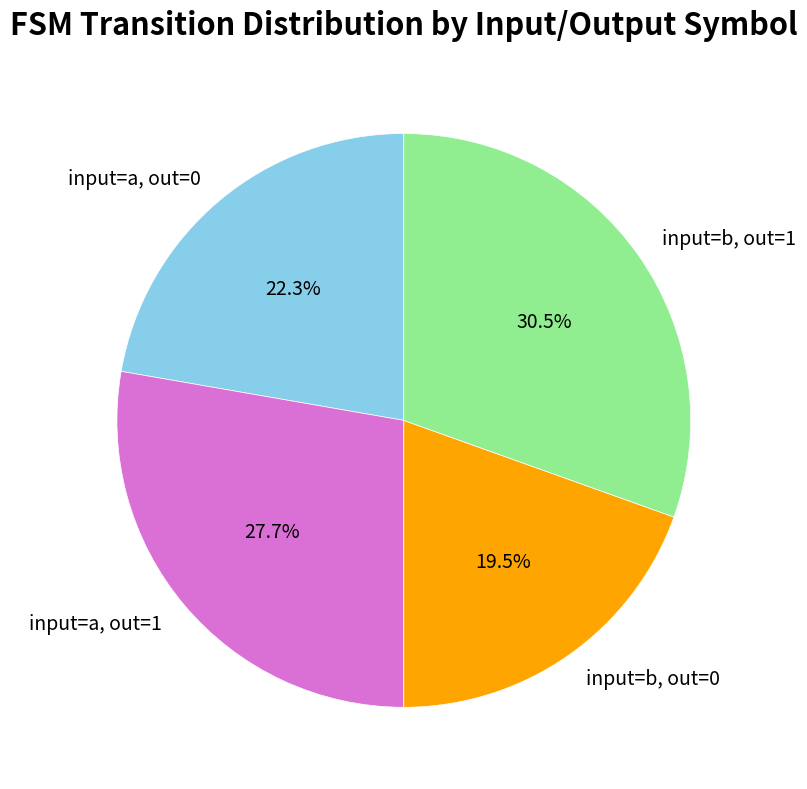

How many segments does this pie chart have?

4